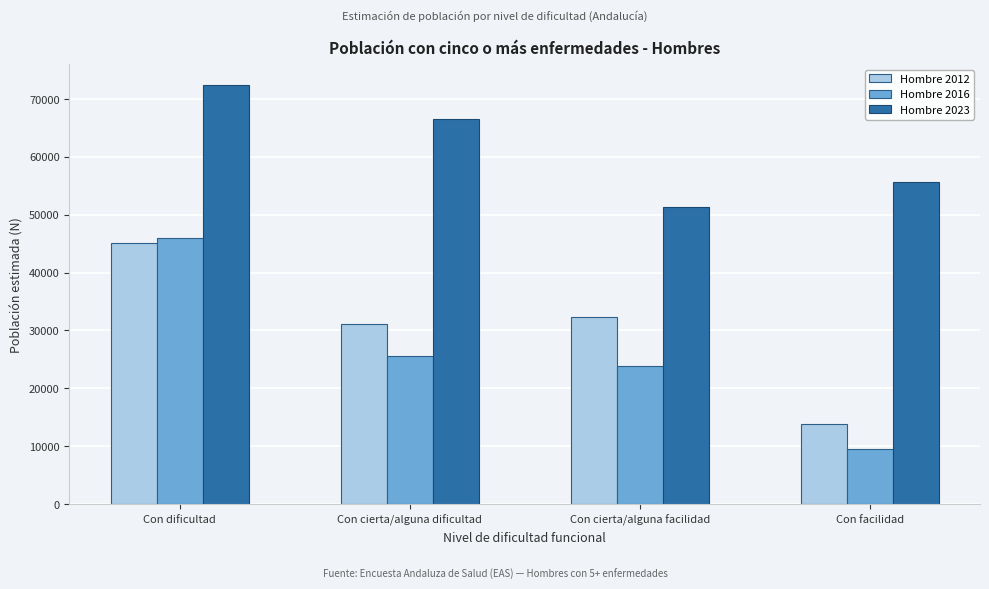

Reading left to right, extract all data points from this chart.

Hombre 2012: Con dificultad=45101	Con cierta/alguna dificultad=31137	Con cierta/alguna facilidad=32272	Con facilidad=13797
Hombre 2016: Con dificultad=45961	Con cierta/alguna dificultad=25632	Con cierta/alguna facilidad=23871	Con facilidad=9491
Hombre 2023: Con dificultad=72404	Con cierta/alguna dificultad=66607	Con cierta/alguna facilidad=51395	Con facilidad=55561